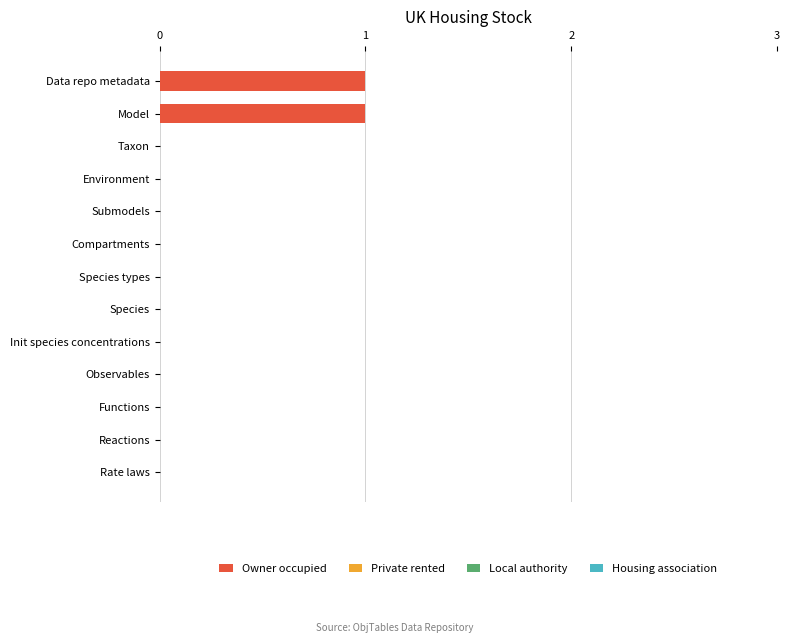

True or false: the data shows 1 at Model.

True